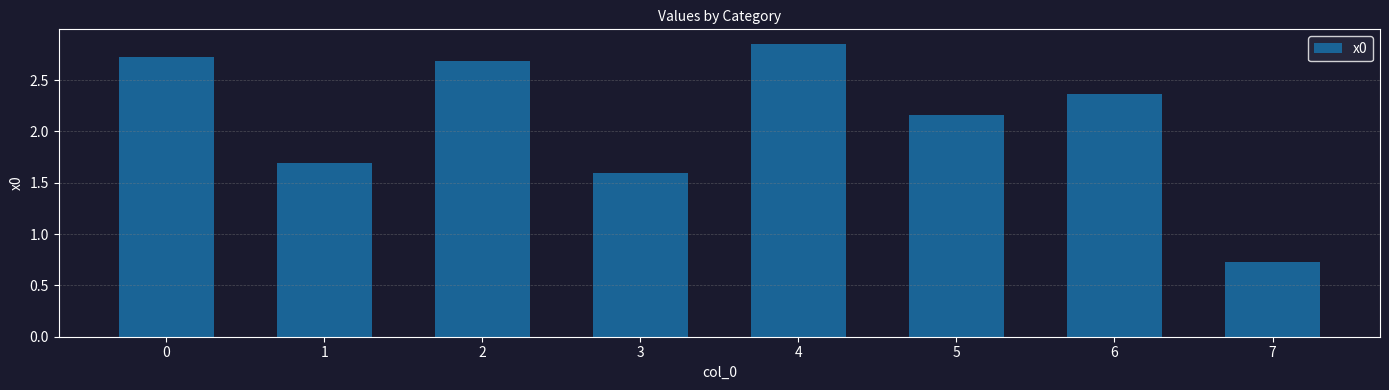

Approximately how many times larger is the value at 0 compared to 1?

1.6